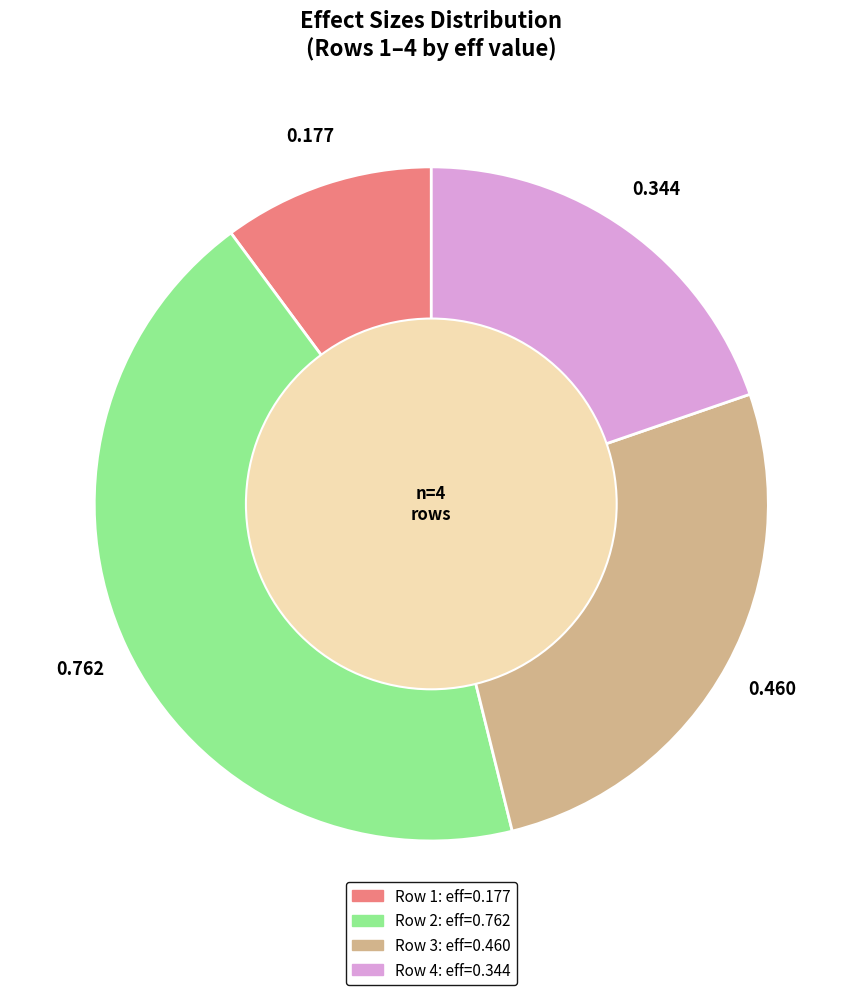

Is there a majority slice in this chart?

No